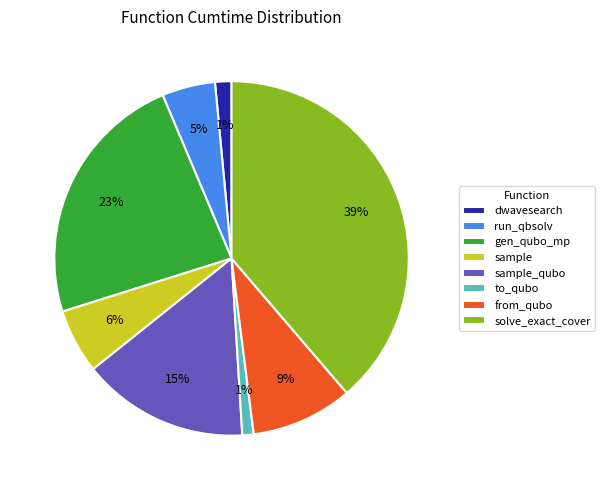

To the nearest percent, what portion does dwavesearch represent?

1%